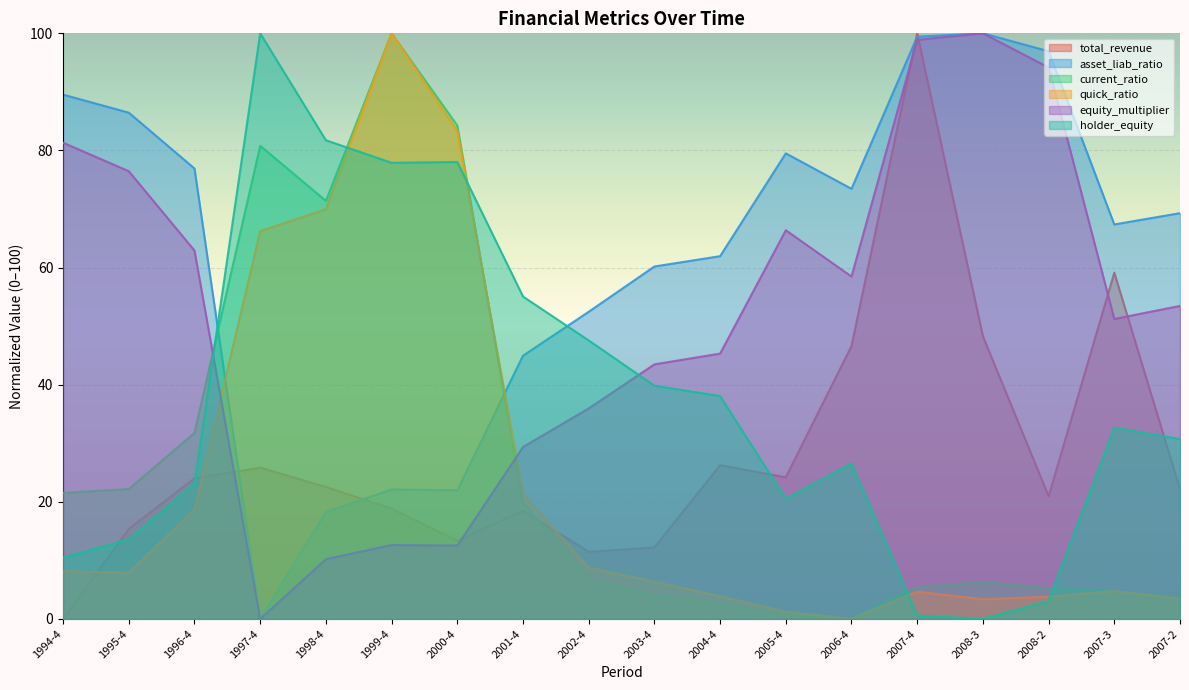

Where is quick_ratio nearest to the value 50?

1997-4